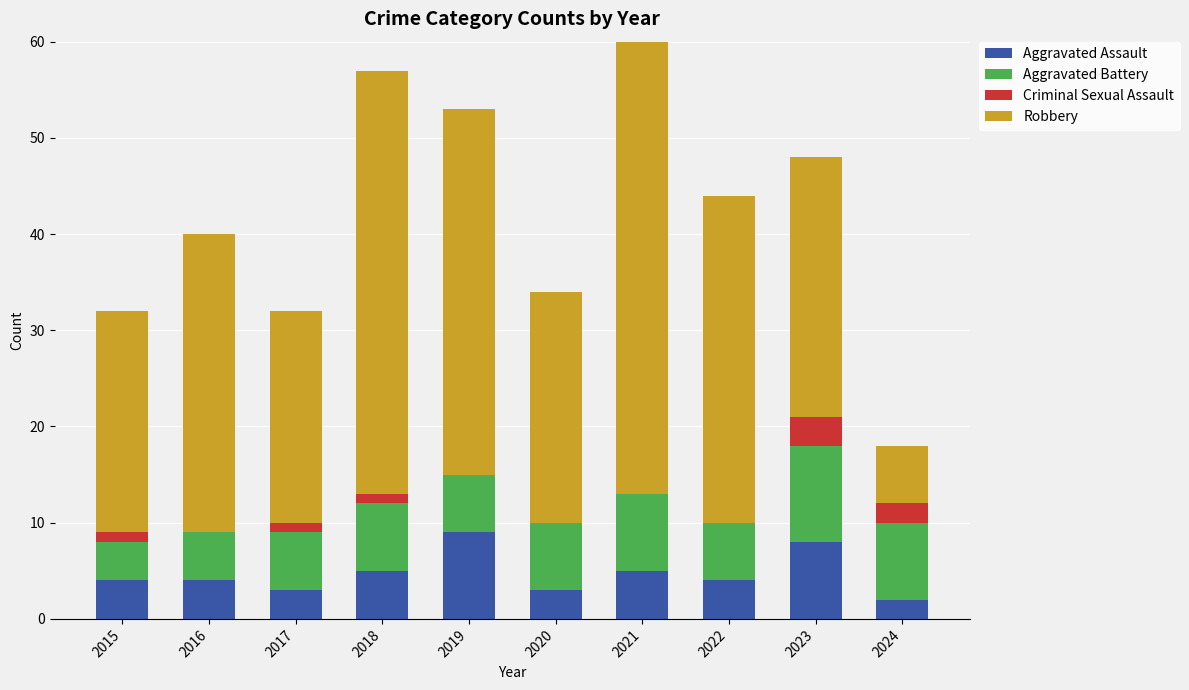

At how many categories does at least one series exceed 16?

9